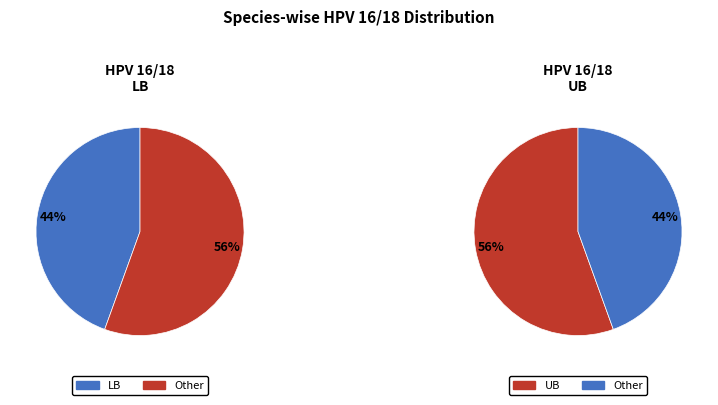

To the nearest percent, what portion does LB represent?

44%